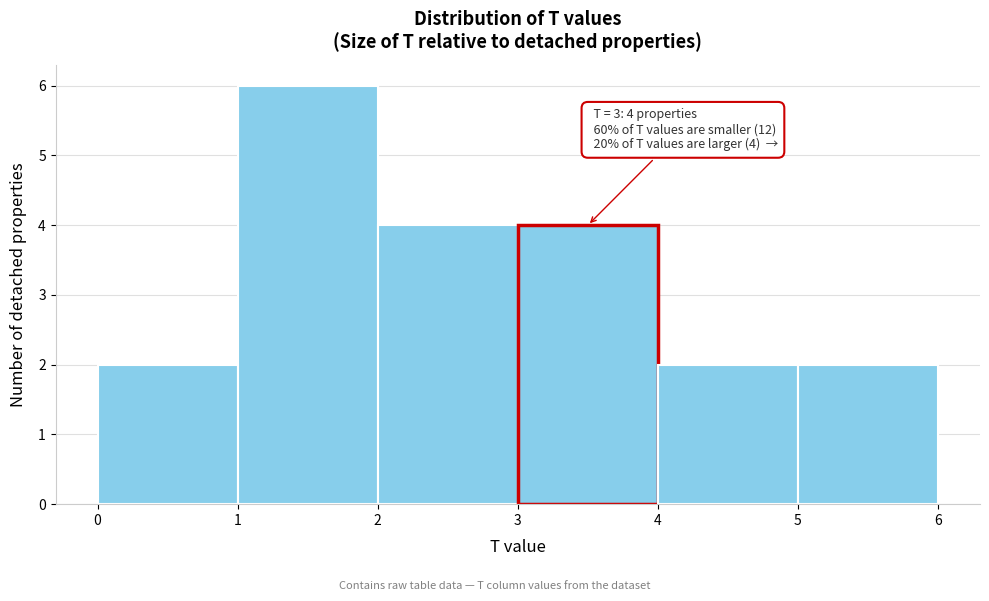

Which range on the x-axis has the tallest bar?

1 to 2